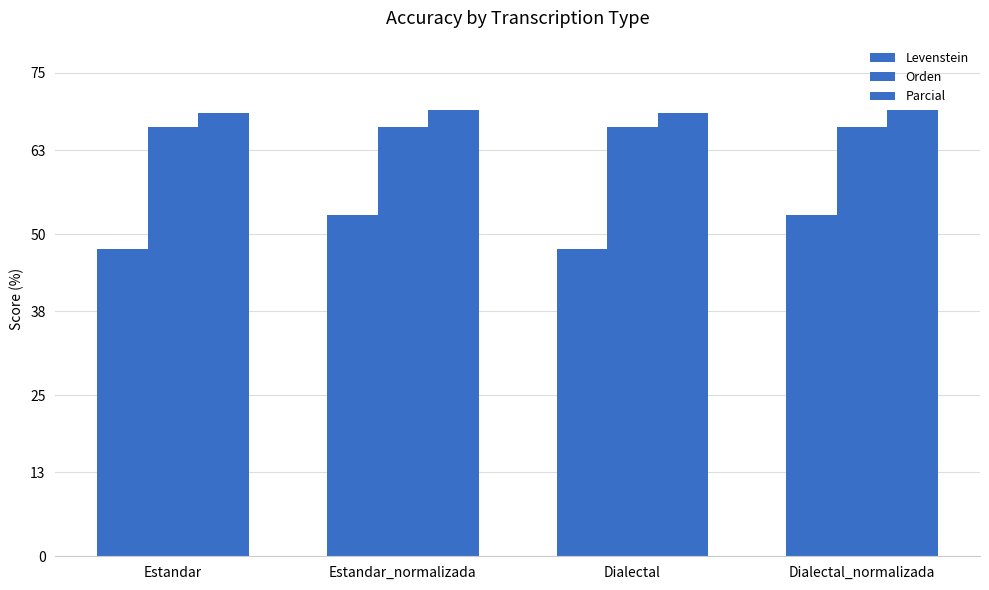

Are the bars grouped side by side (vs. stacked)?

Yes